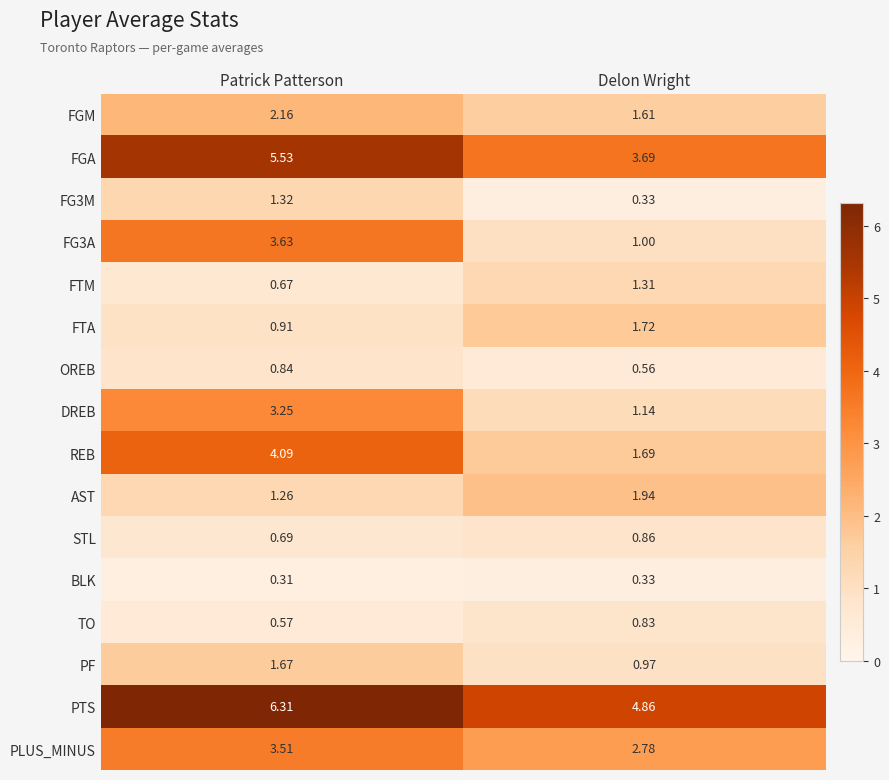

At which category is the sum across all series the highest?

Patrick Patterson